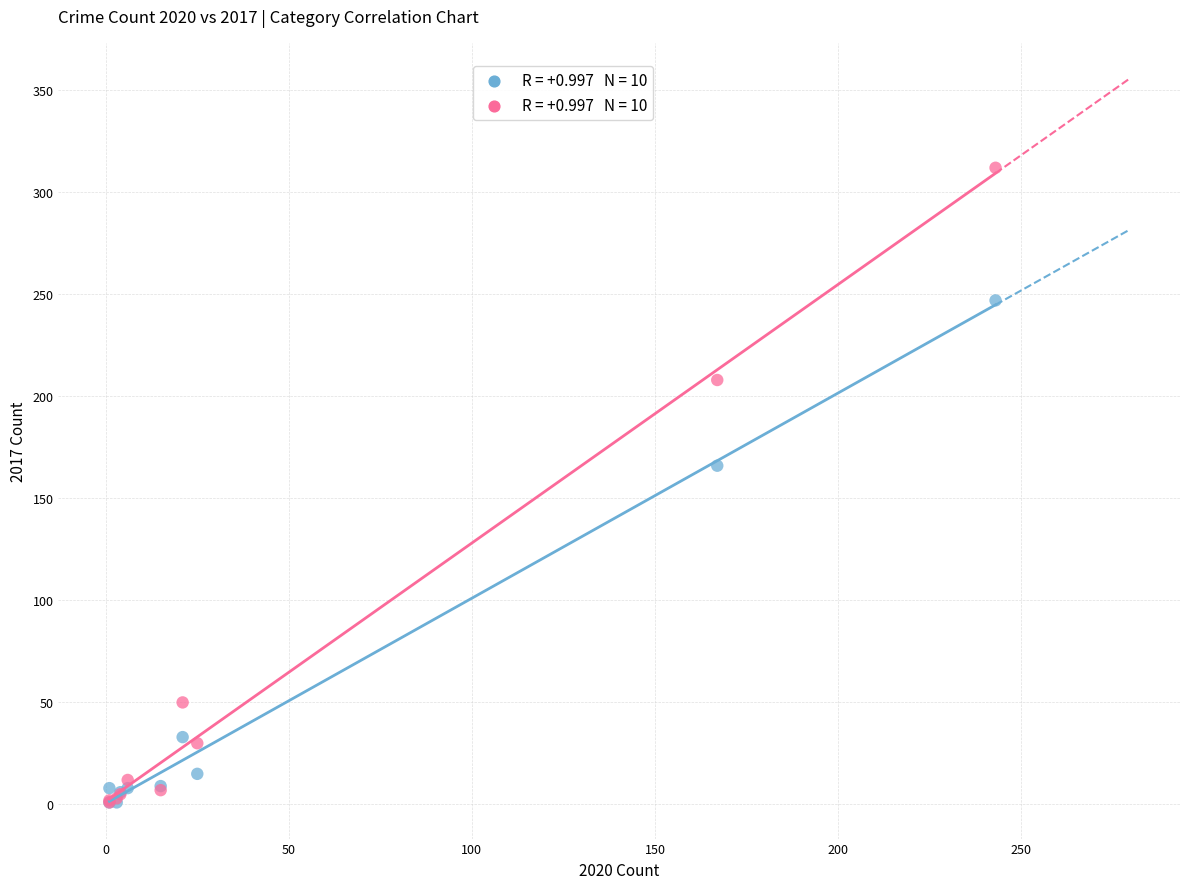

Across all series, what Y value is closest to 156?

166